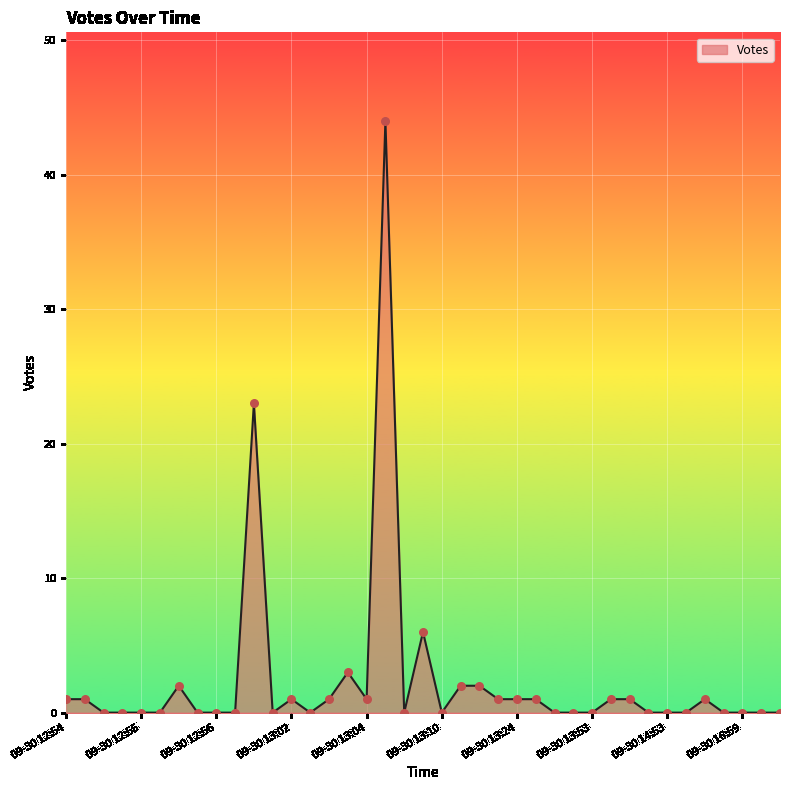

What is the difference between the maximum and minimum values?

44